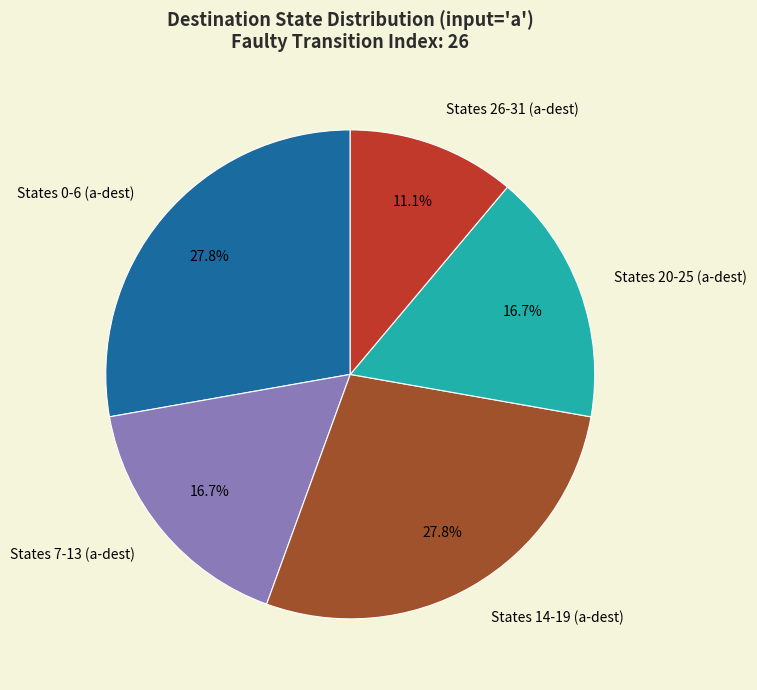

How many segments does this pie chart have?

5